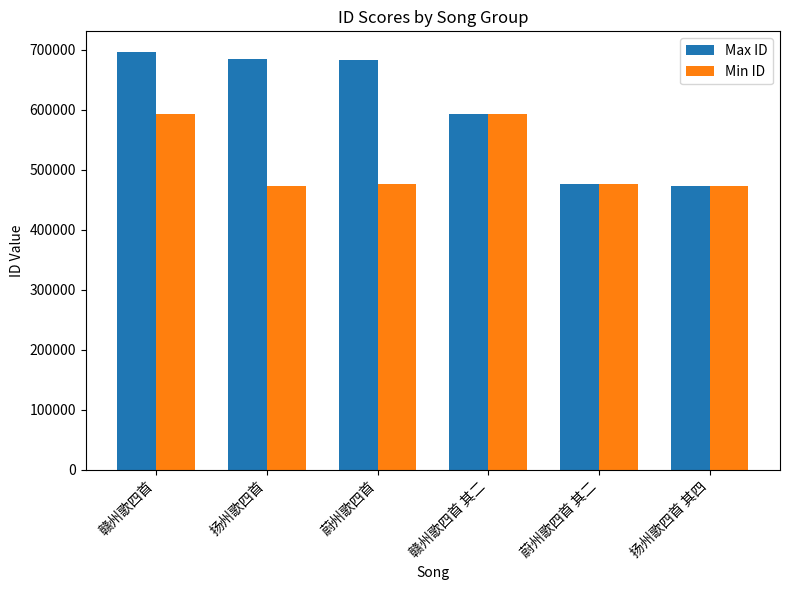

What is the sum of all Max ID values?

3604379